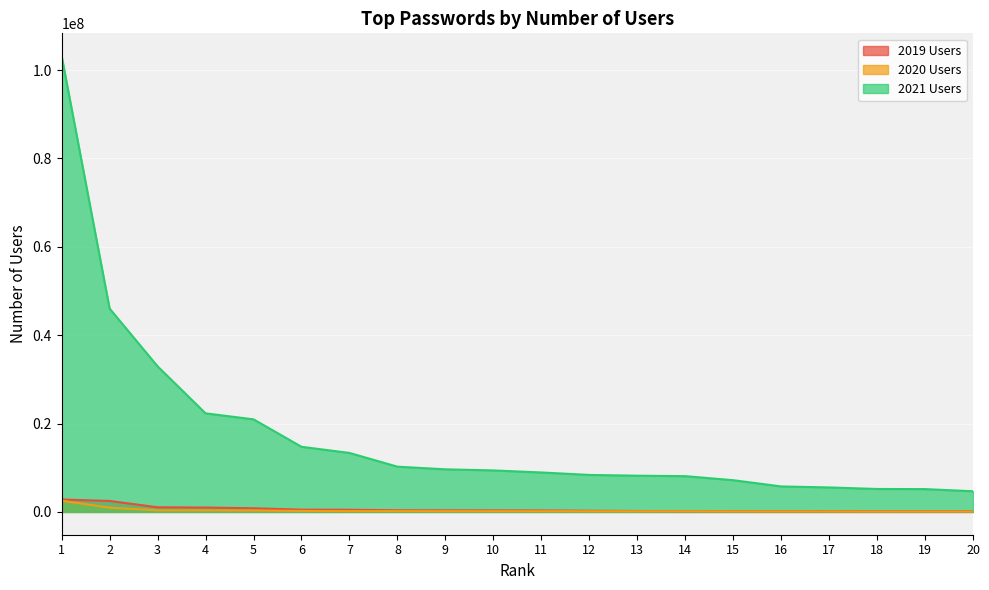

What is the value of the 2020 Users point at the 12th from the left?

156765